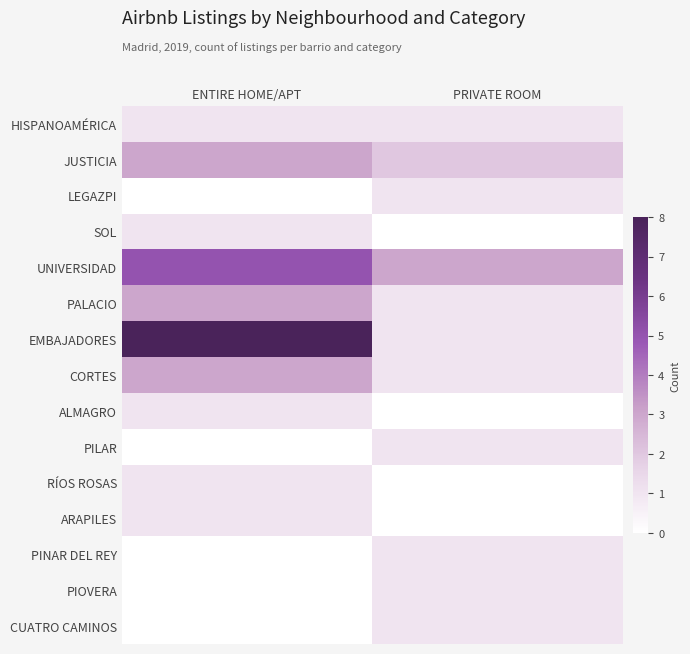

Which series has the widest spread of values?

EMBAJADORES